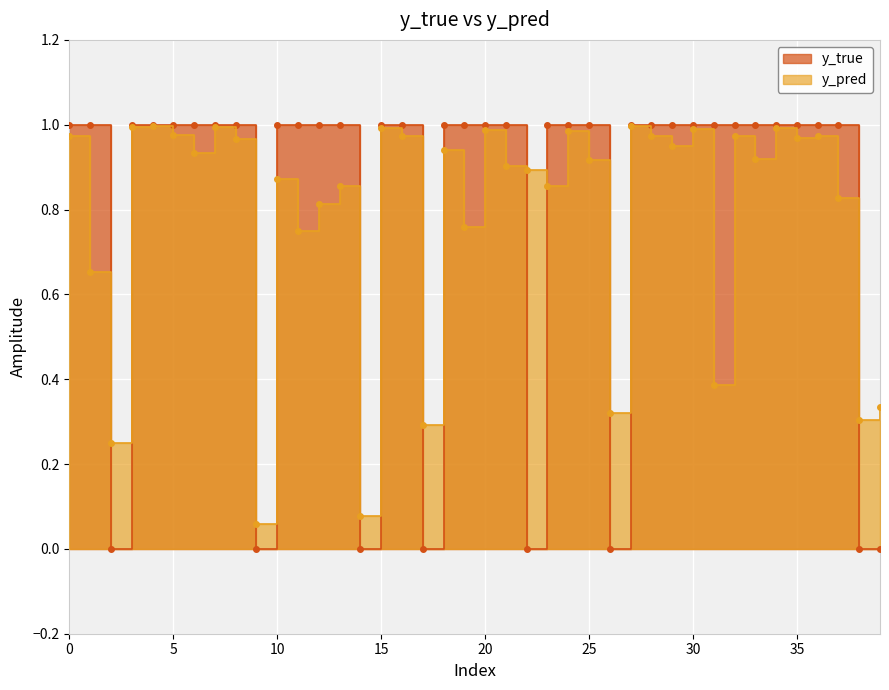

At which category is the sum across all series the highest?

34